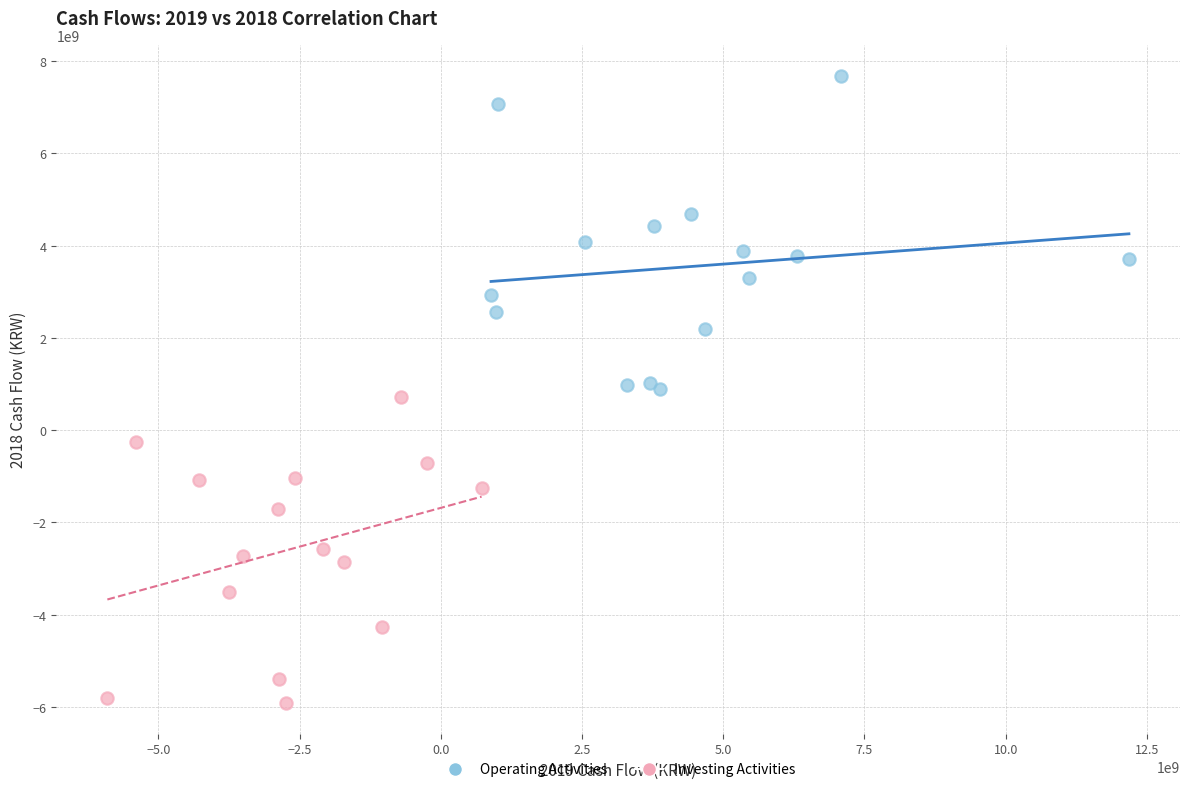

Which series reaches the maximum Y coordinate?

Operating Activities